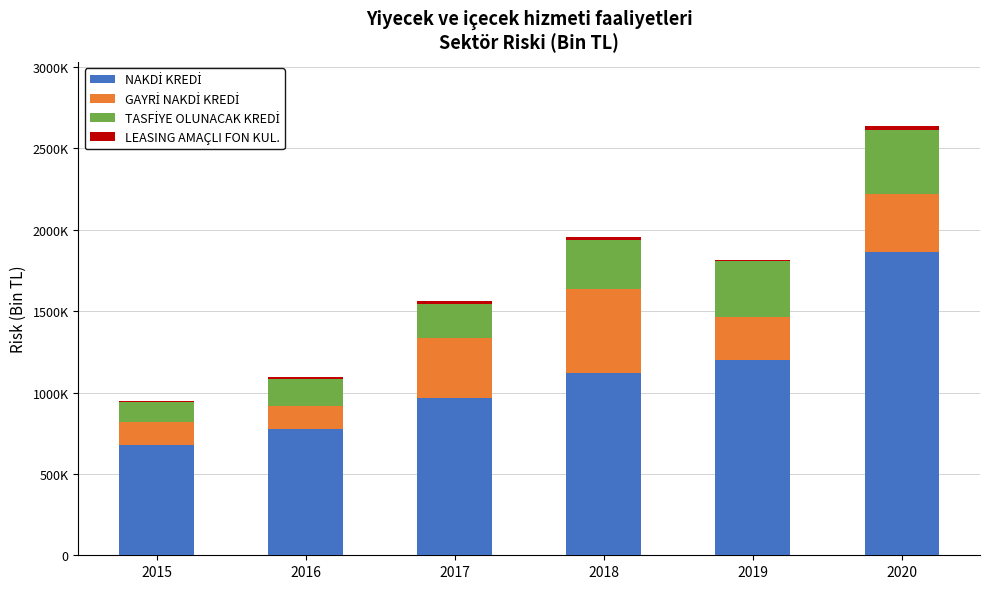

At which label does TASFİYE OLUNACAK KREDİ first exceed 295466?

2018